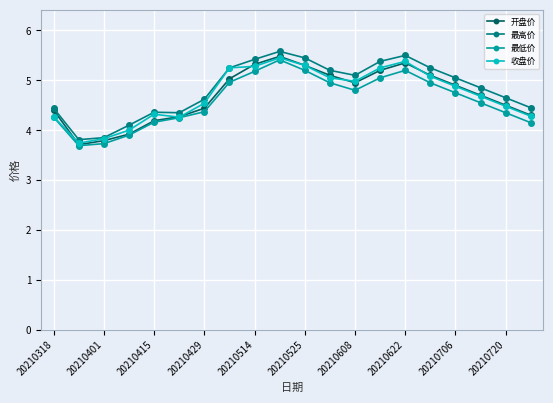

In 收盘价, how many points are lower than both neighbors (excluding endpoints)?

3